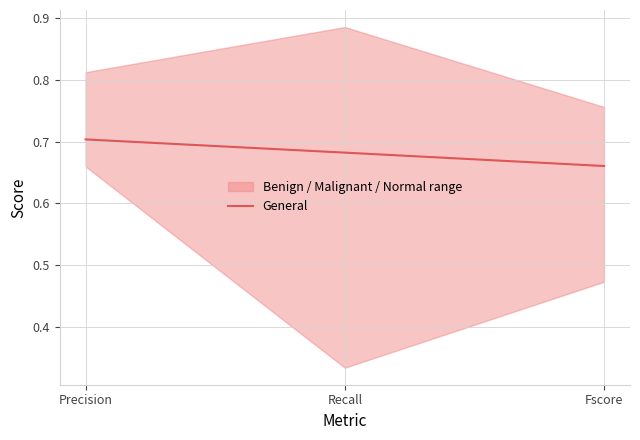

How many lines are shown in the chart?

1